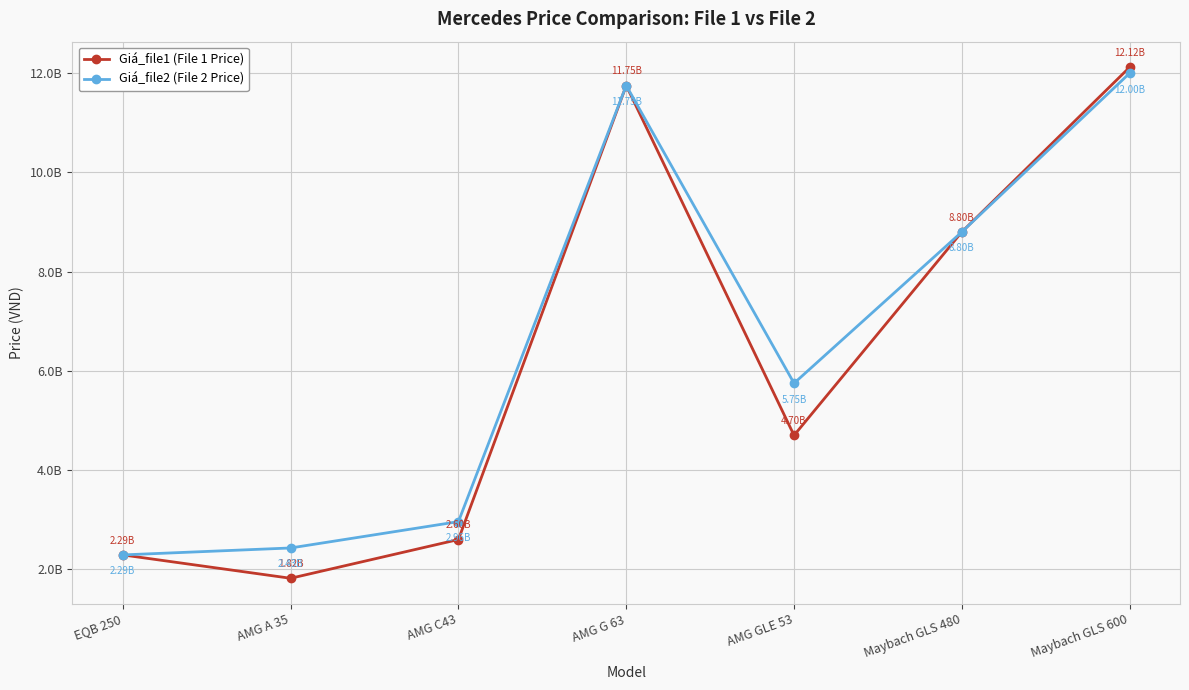

Rank the series by their maximum value, from highest to lowest.

Giá_file1 (File 1 Price), Giá_file2 (File 2 Price)